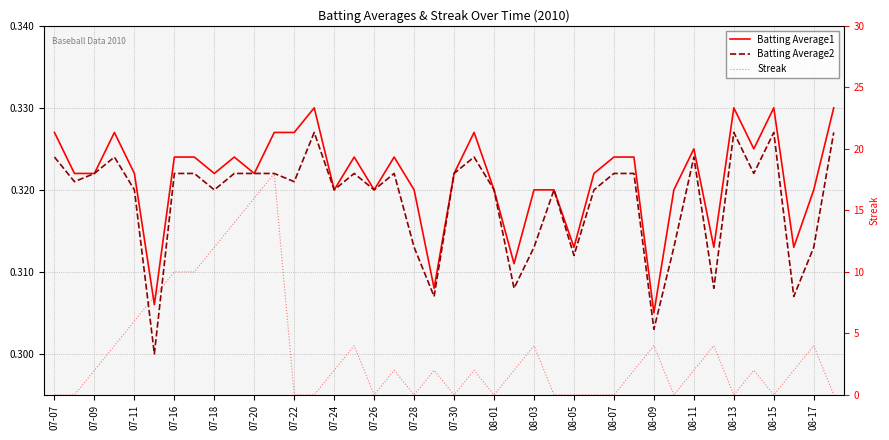

Reading right to left, extract all data points from this chart.

Batting Average1: 0.3	0.3	0.3	0.3	0.3	0.3	0.3	0.3	0.3	0.3	0.3	0.3	0.3	0.3	0.3	0.3	0.3	0.3	0.3	0.3	0.3	0.3	0.3	0.3	0.3	0.3	0.3	0.3	0.3	0.3	0.3	0.3	0.3	0.3	0.3	0.3	0.3	0.3	0.3	0.3
Batting Average2: 0.3	0.3	0.3	0.3	0.3	0.3	0.3	0.3	0.3	0.3	0.3	0.3	0.3	0.3	0.3	0.3	0.3	0.3	0.3	0.3	0.3	0.3	0.3	0.3	0.3	0.3	0.3	0.3	0.3	0.3	0.3	0.3	0.3	0.3	0.3	0.3	0.3	0.3	0.3	0.3
Streak: 0.0	4.0	2.0	0.0	2.0	0.0	4.0	2.0	0.0	4.0	2.0	0.0	0.0	0.0	0.0	4.0	2.0	0.0	2.0	0.0	2.0	0.0	2.0	0.0	4.0	2.0	0.0	0.0	18.0	16.0	14.0	12.0	10.0	10.0	8.0	6.0	4.0	2.0	0.0	0.0